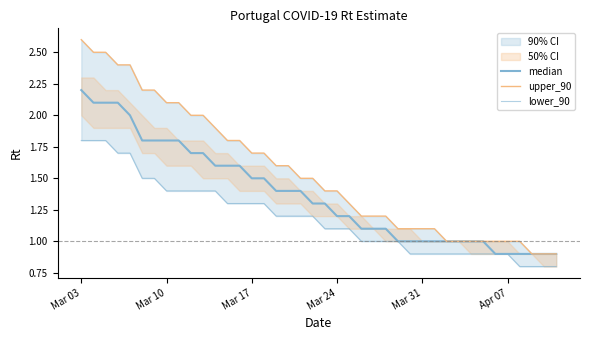

At which label does lower_90 first exceed 1?

Mar 03